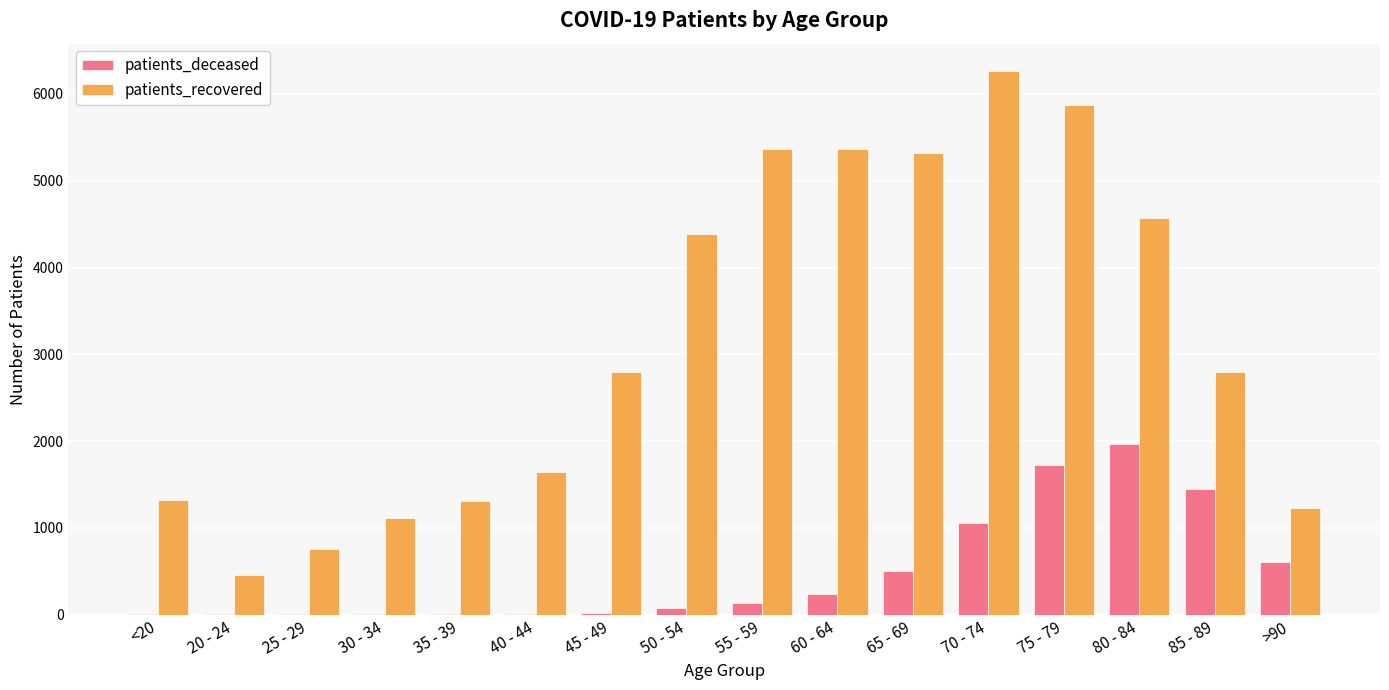

At which category is the sum across all series the highest?

75 - 79